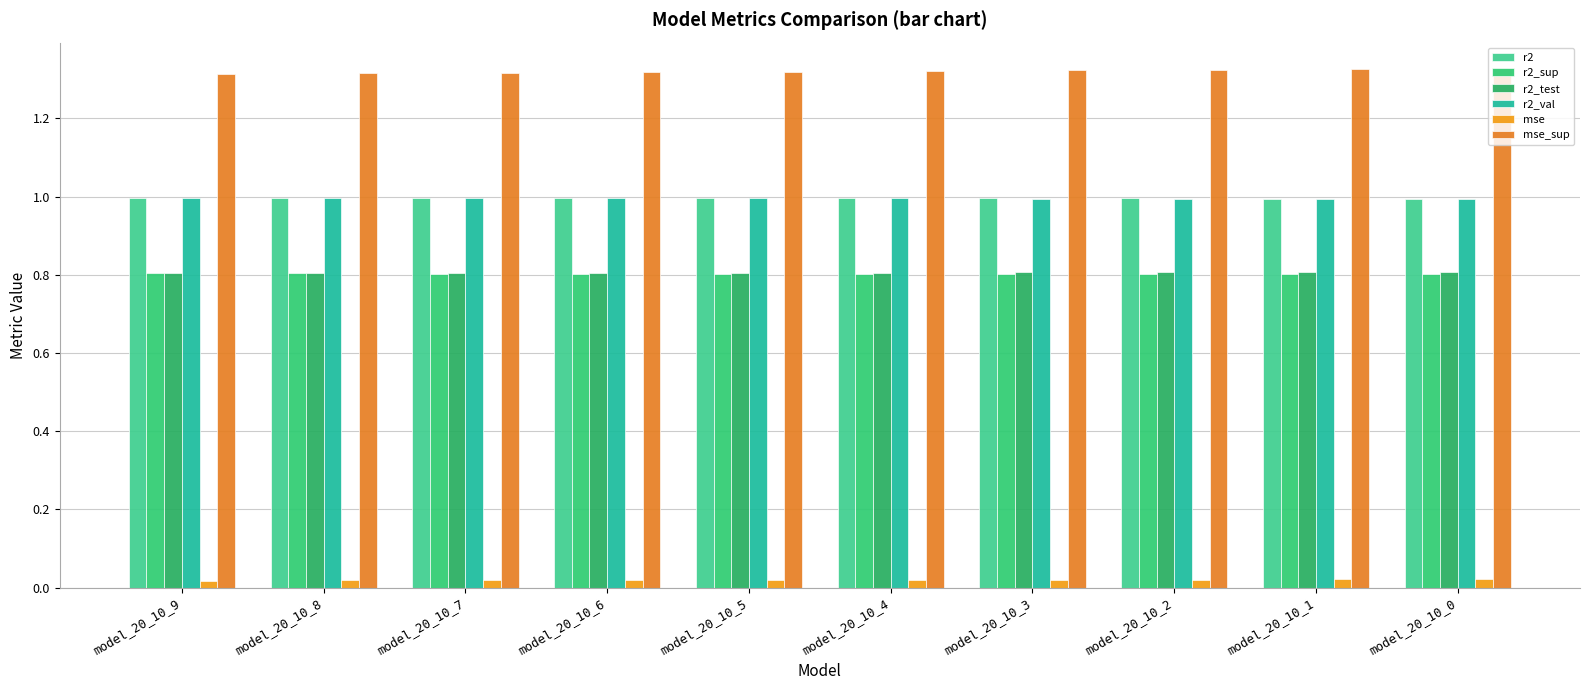

What is the value of the r2 bar at the 8th from the left?

1.0